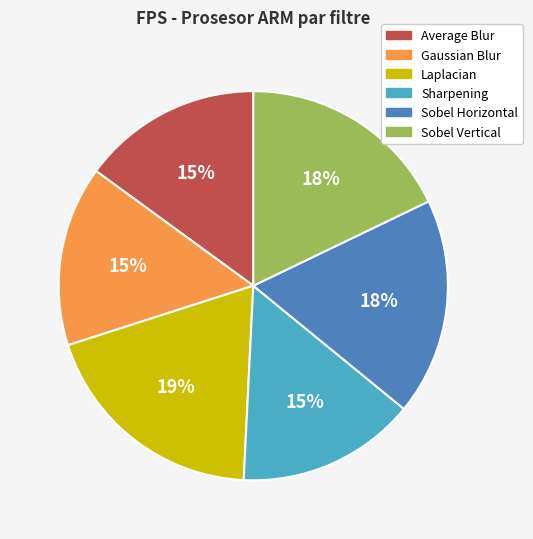

Which slice is the largest?

Laplacian